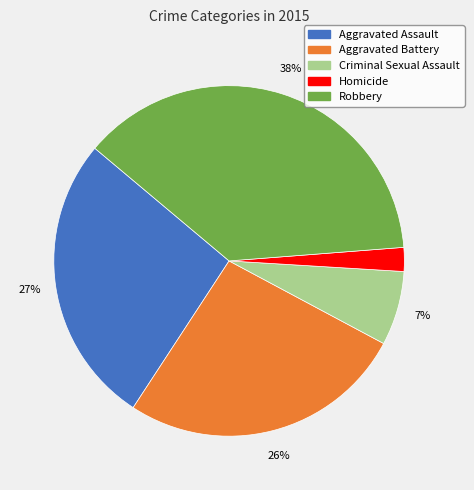

Approximately how many times larger is the value at Criminal Sexual Assault compared to Aggravated Assault?

0.3